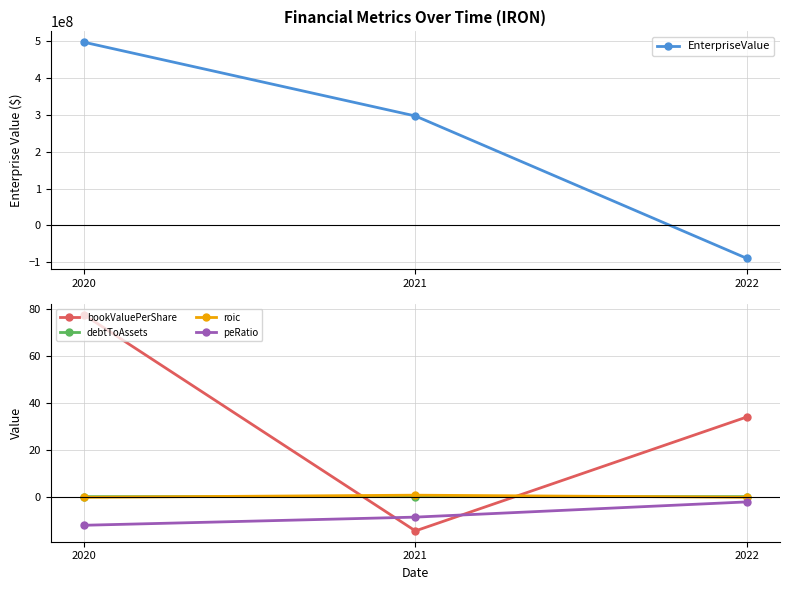

Reading right to left, transcribe all the data shown in this chart.

EnterpriseValue: -89899719.5	297041668.7	497586876.0
bookValuePerShare: 34.0	-14.6	77.6
debtToAssets: 0.0	0.0	0.0
roic: -0.3	0.6	-0.3
peRatio: -2.2	-8.7	-12.2